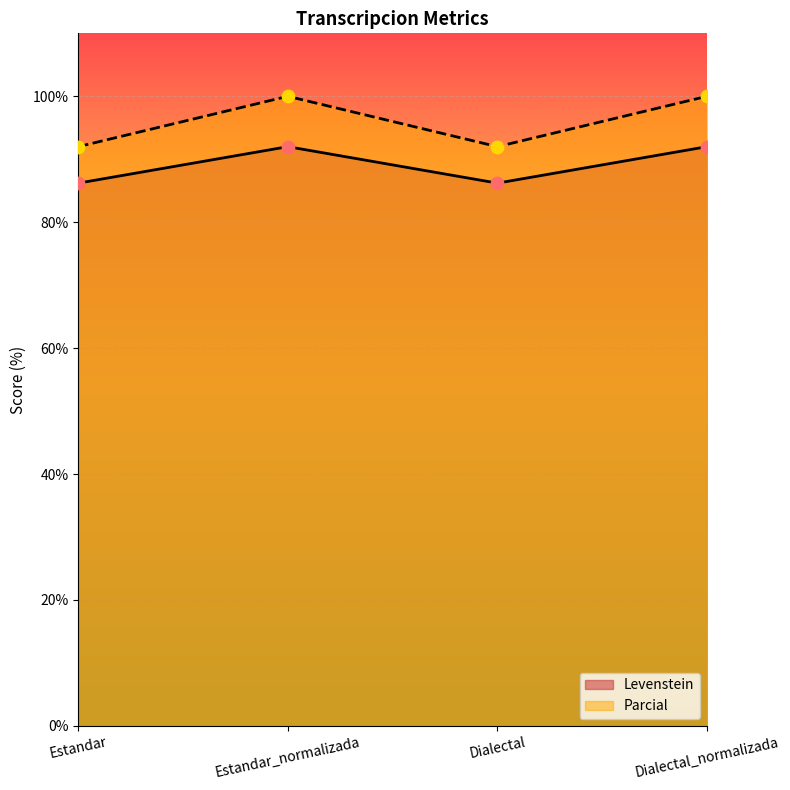

What is the total value across all series at Estandar_normalizada?

192.0